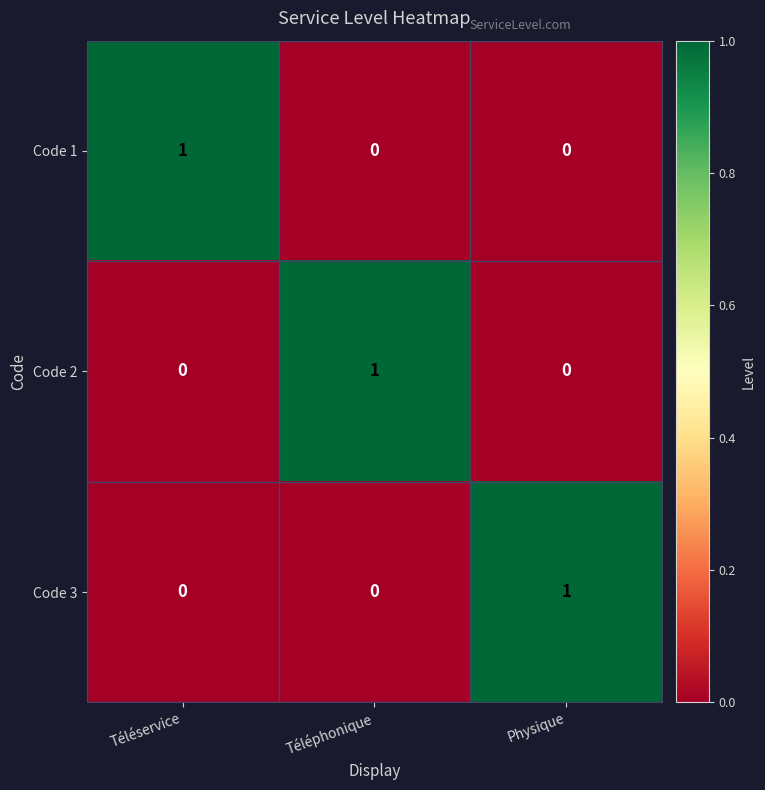

True or false: Code 2 has a value of 1 at Téléservice.

False